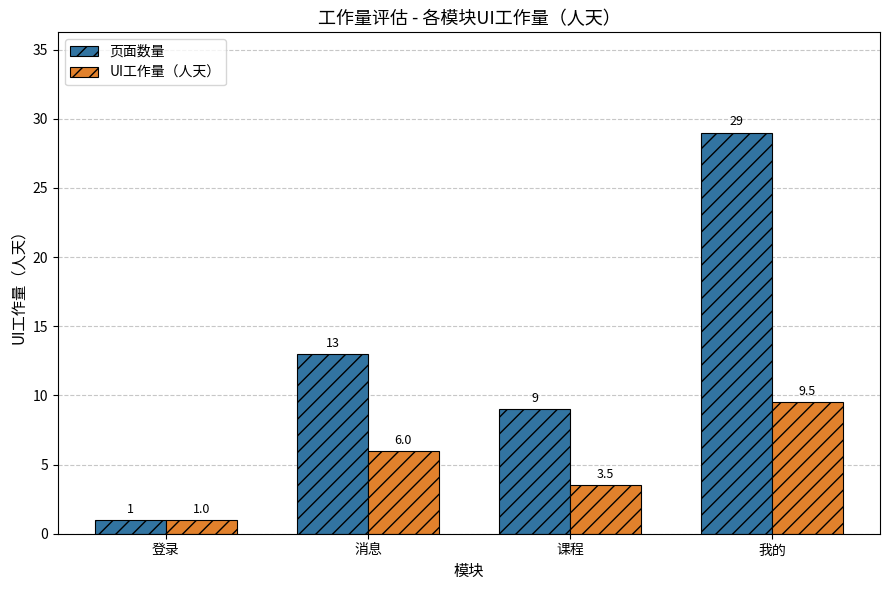

Count the 页面数量 values in the range 9 to 29.

3